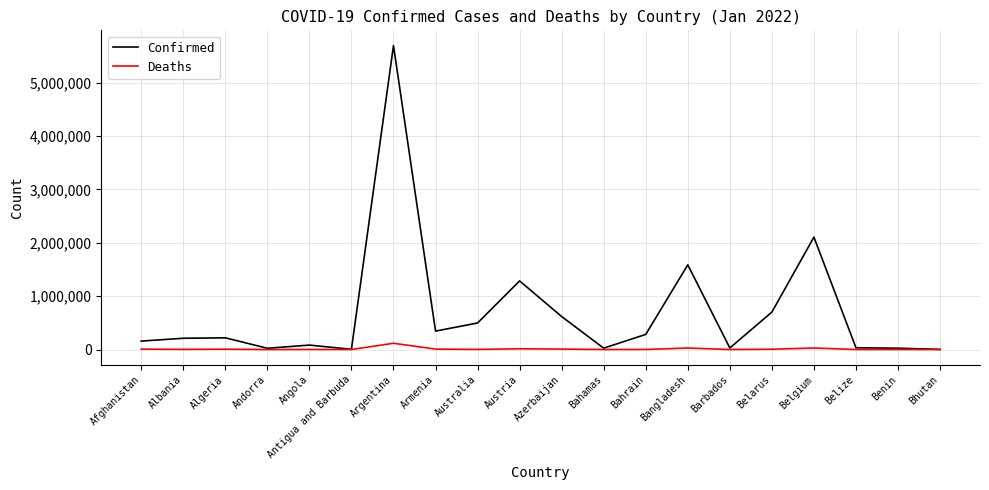

The Confirmed series shows 701192 at Belarus. True or false?

True